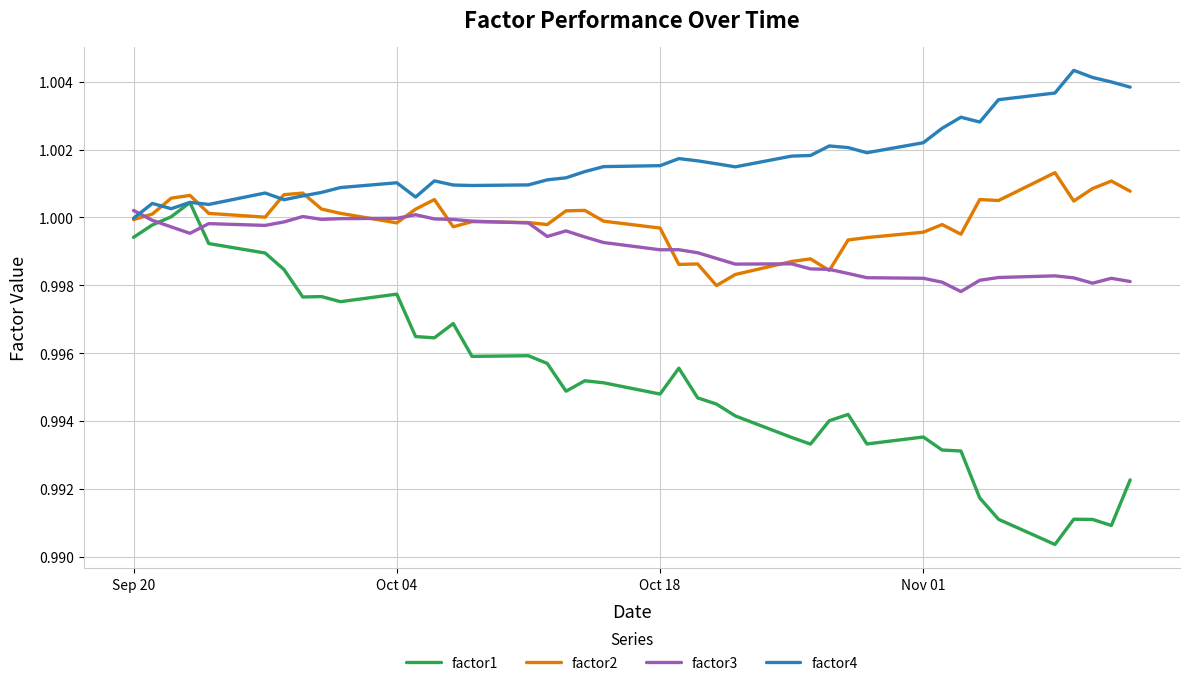

How many categories are shown in the chart?

40